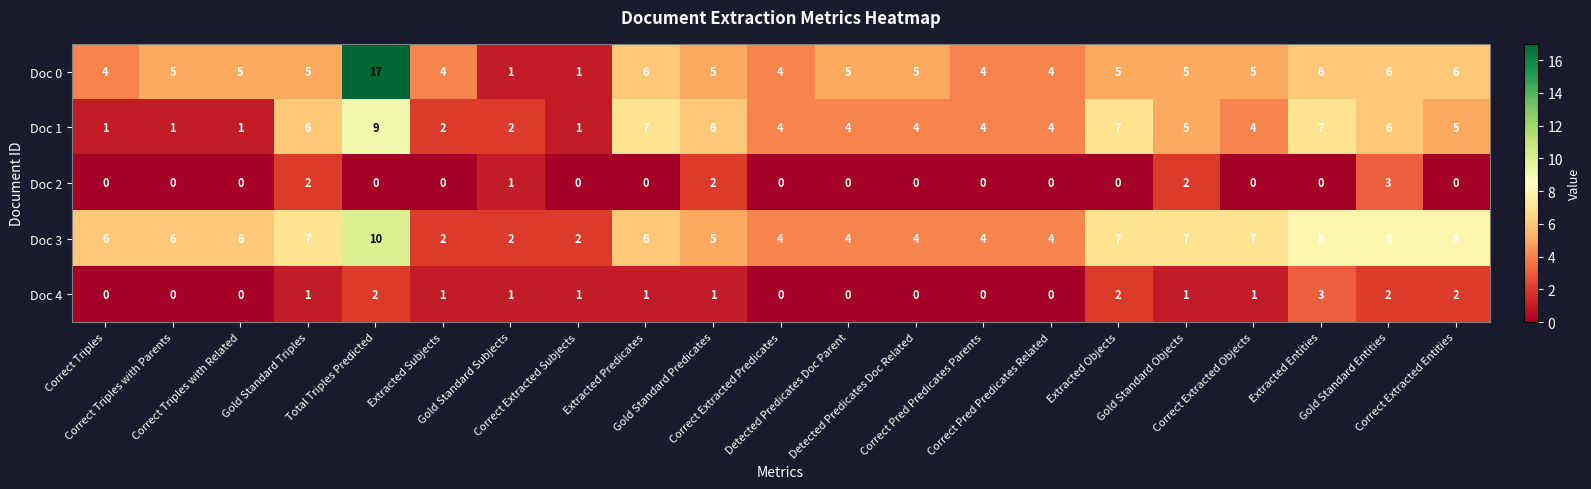

What is the sum of all Doc 2 values?

10